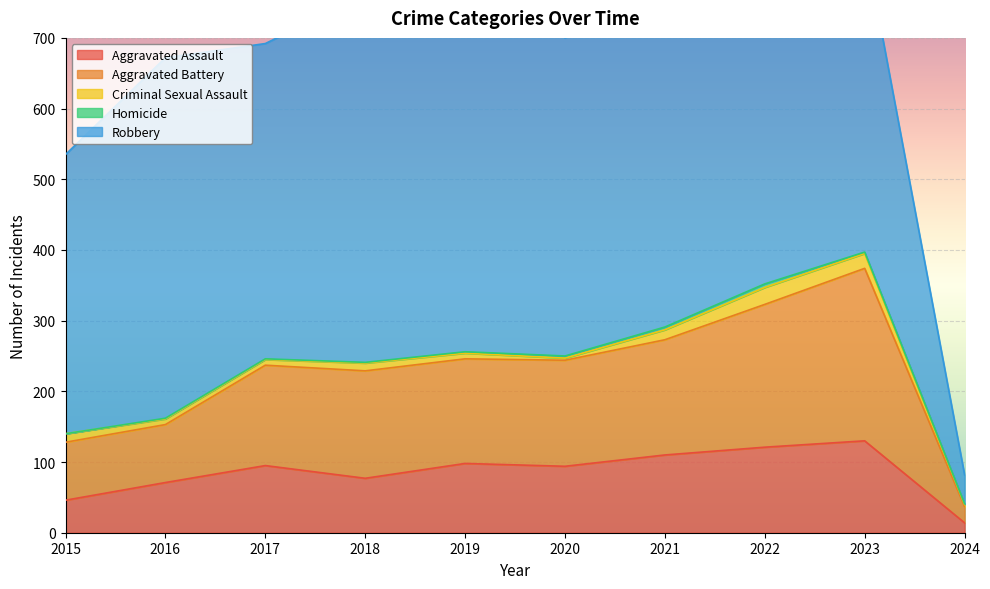

What is the difference between the second highest and minimum values in the Homicide series?

4